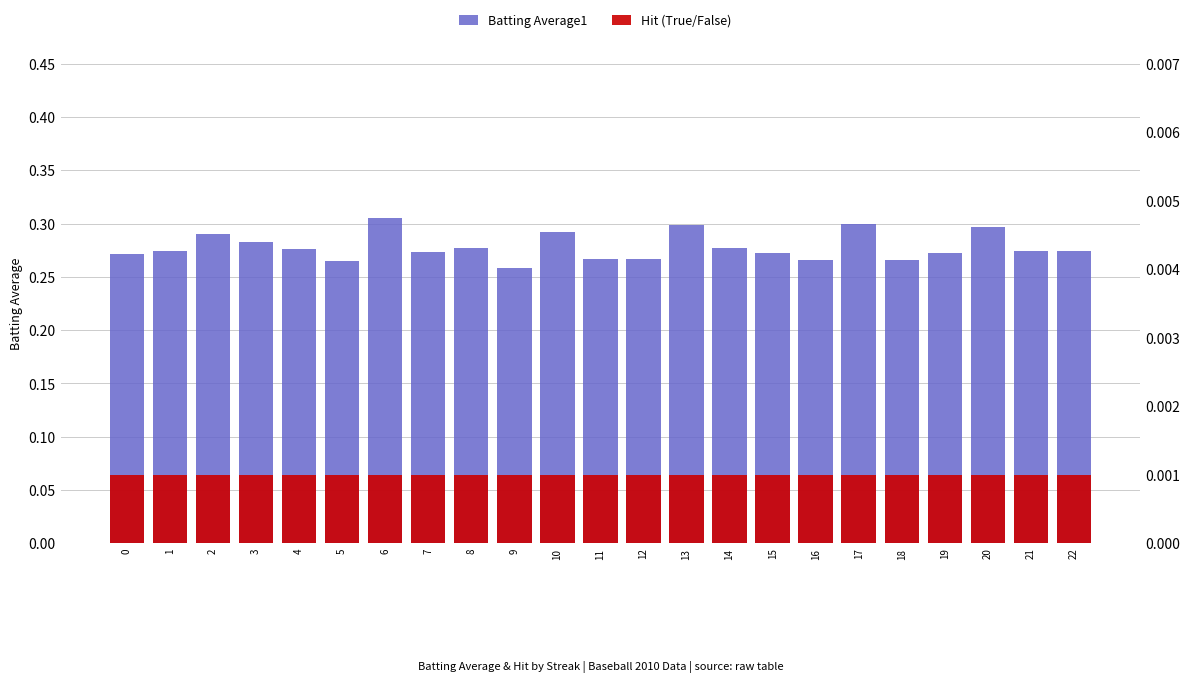

The Batting Average1 series shows 0.2 at 2. True or false?

False